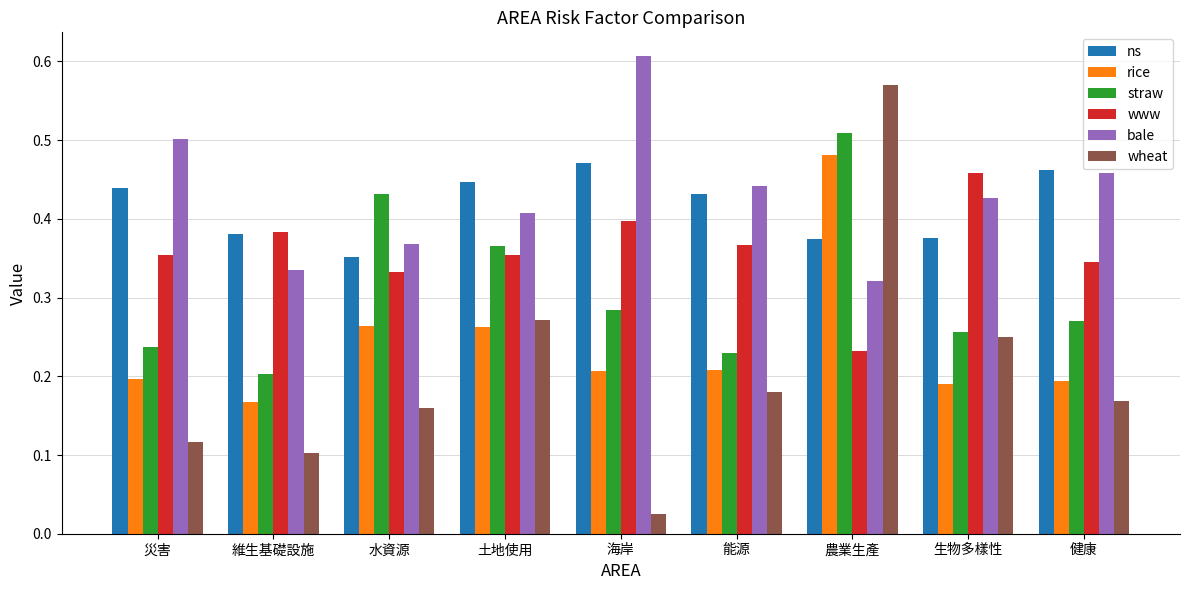

Is it true that ns equals 0.4 at 土地使用?

True